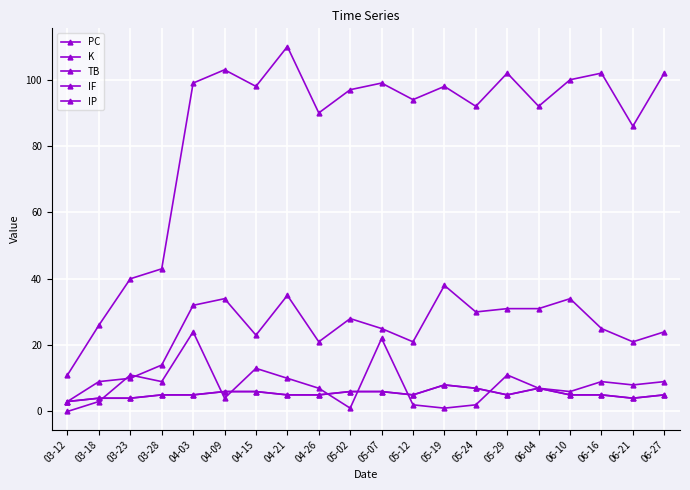

Is this an area chart (filled region under the line)?

No